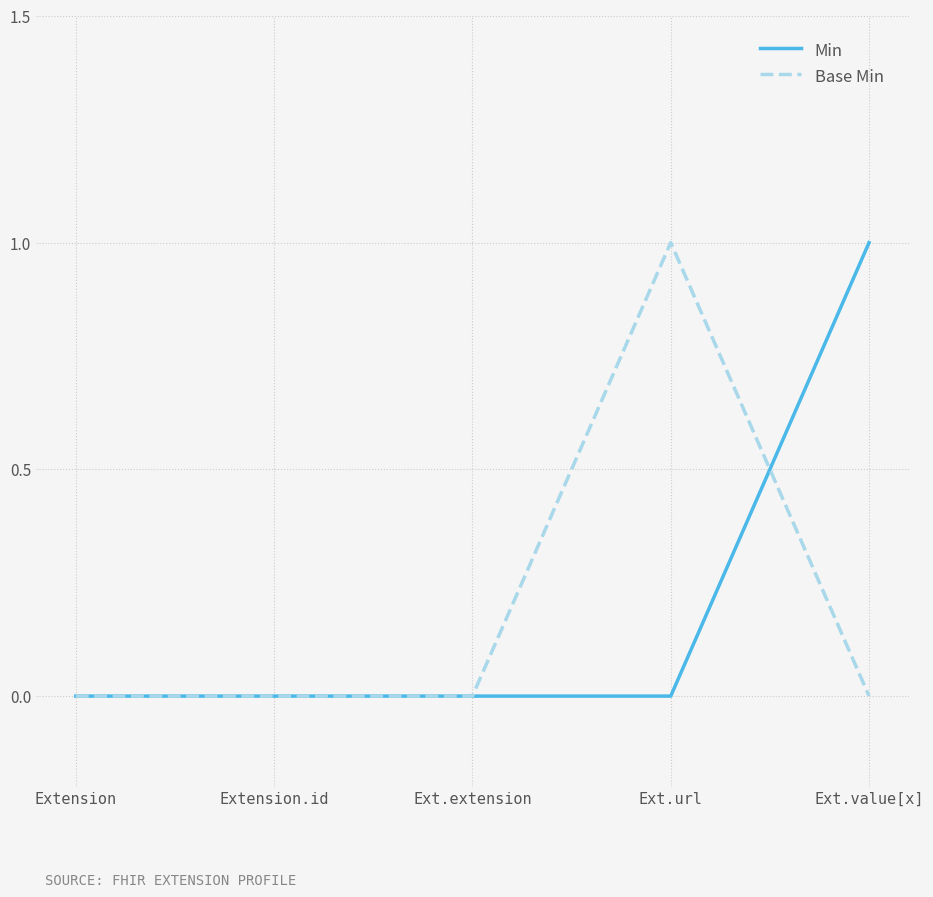

What is the maximum value shown in the chart?

1